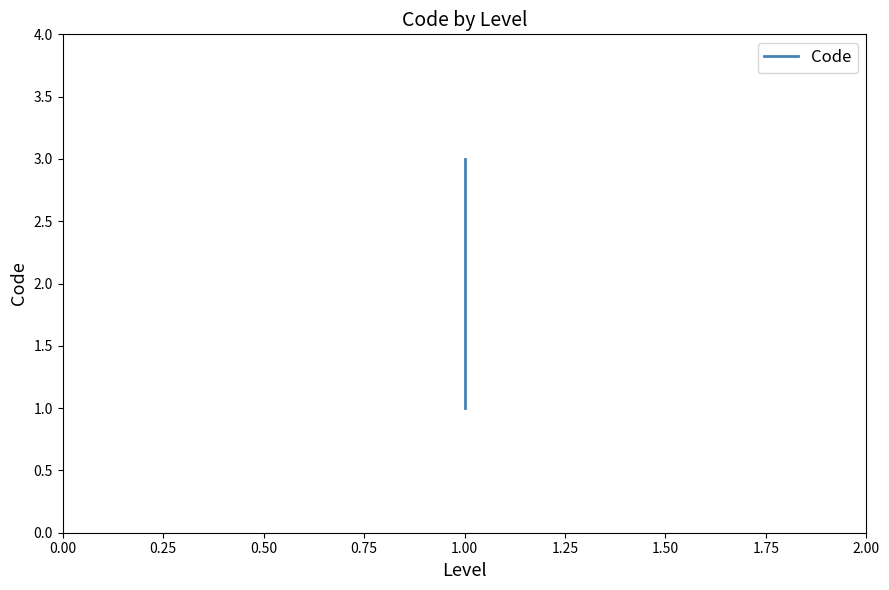

What is the minimum value shown in the chart?

1